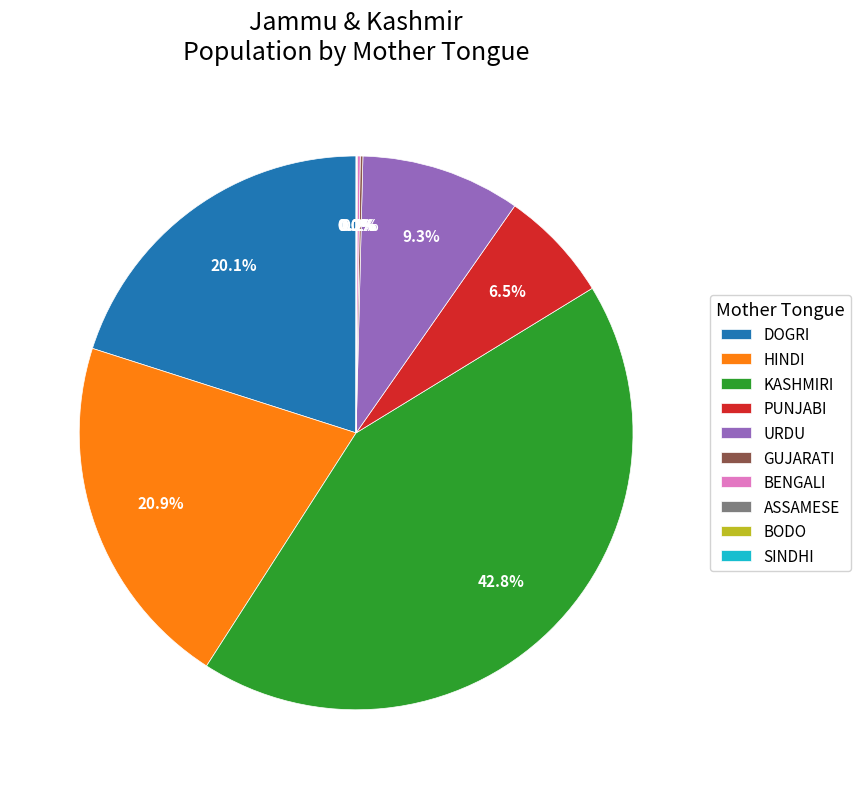

Does URDU account for over 50% of the chart?

No